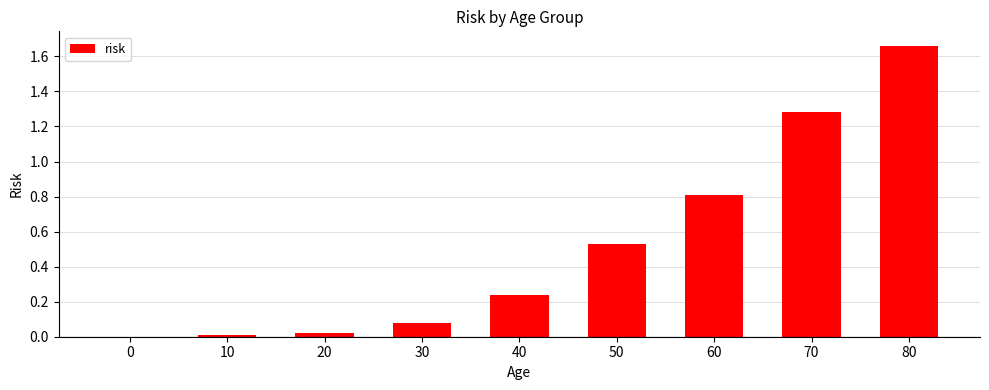

What is the change in value from 40 to 80?

+1.4